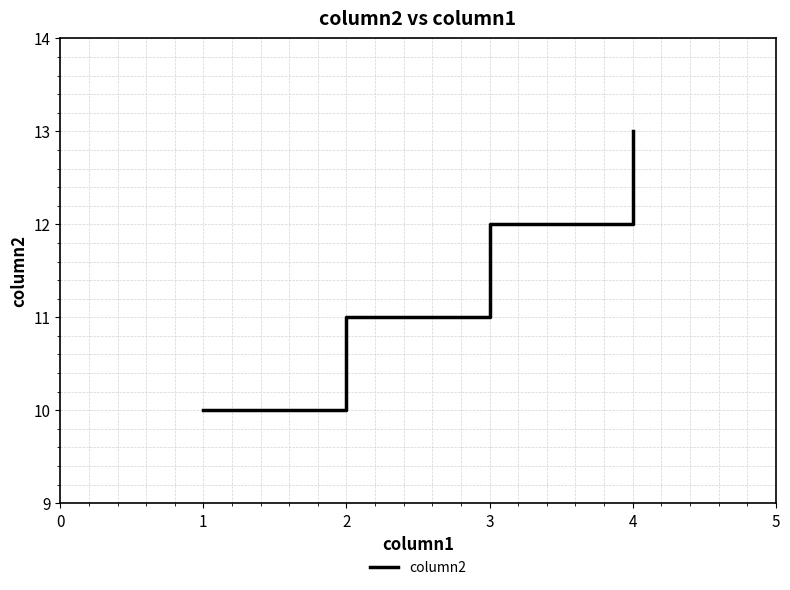

Rank the categories by value from lowest to highest.

1, 2, 3, 4